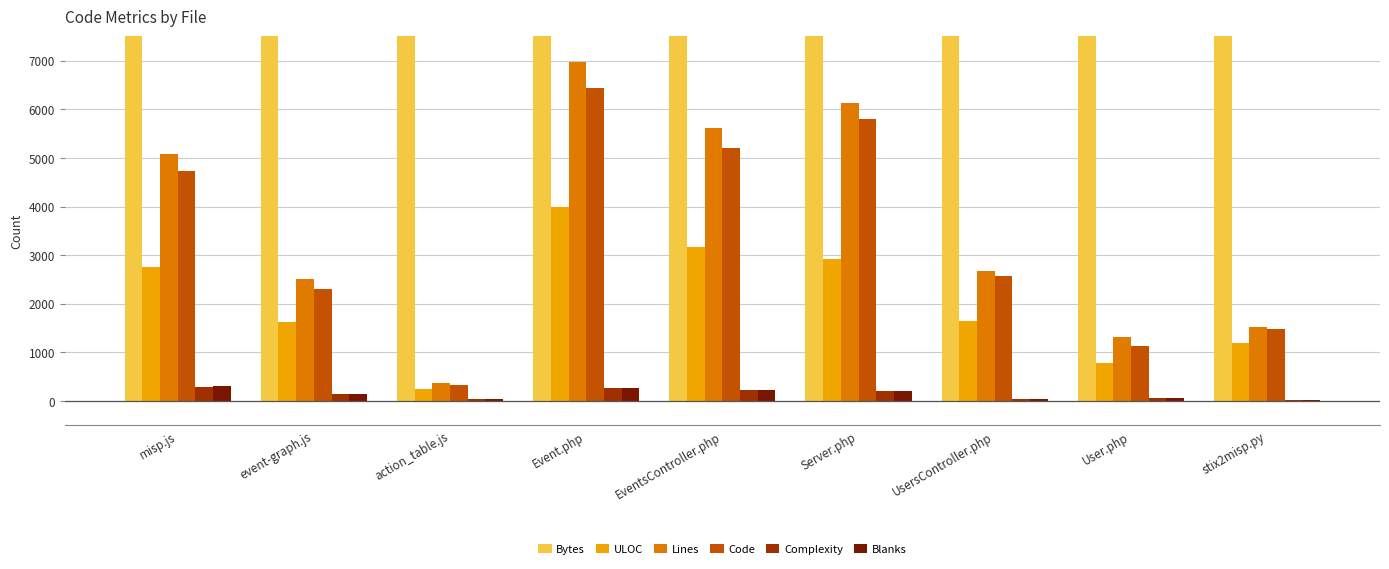

What is the maximum value shown in the chart?

326869